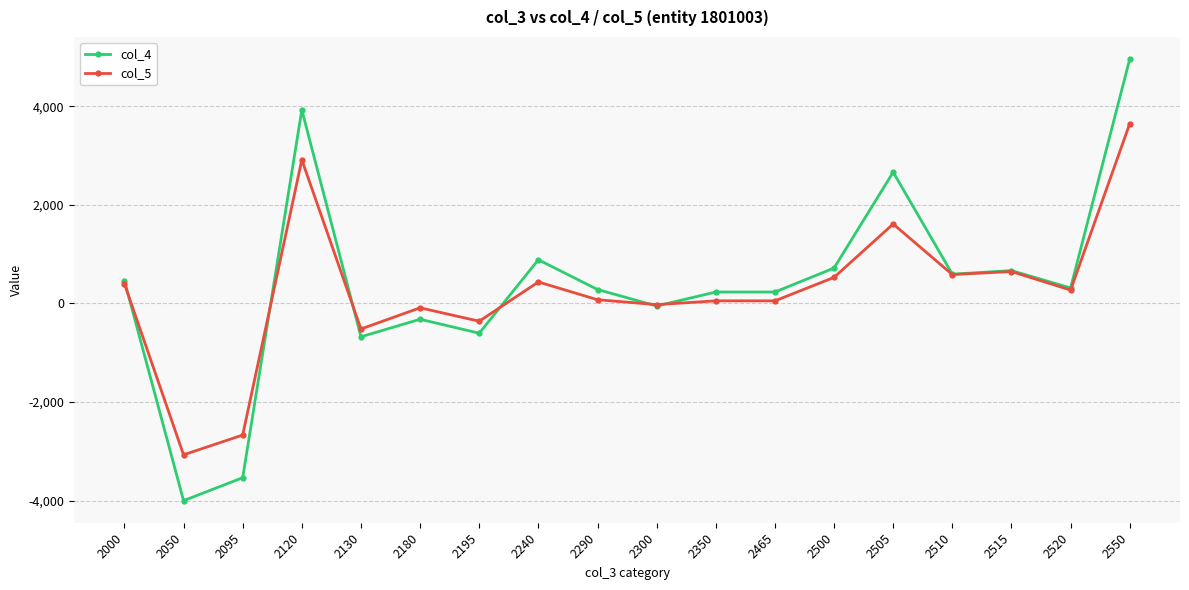

Which series has the largest total across all categories?

col_4